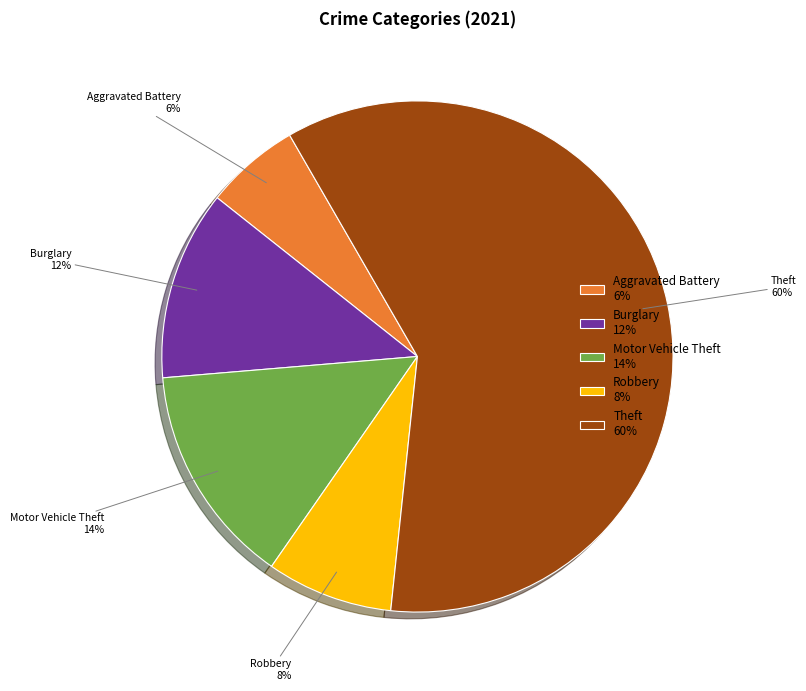

Count the number of slices in the pie.

5